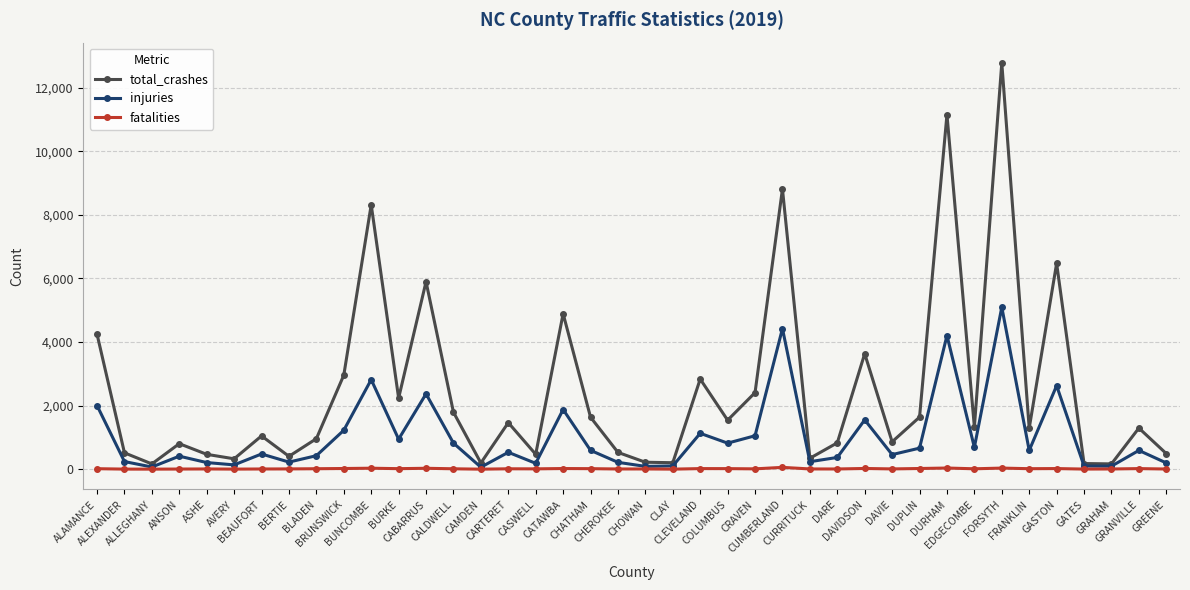

What is the label of the 13th point from the left?

CABARRUS